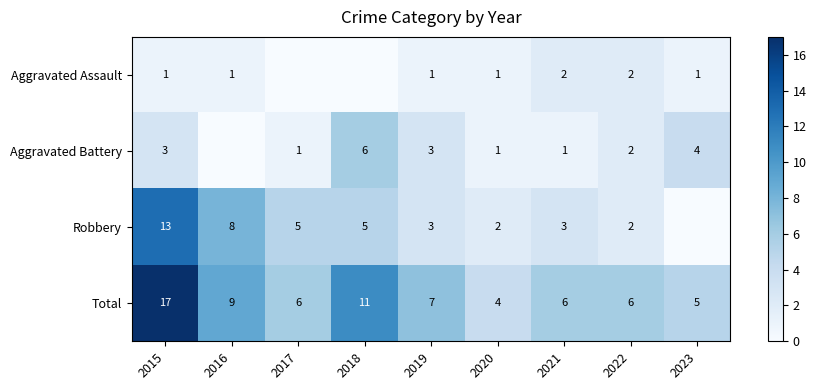

What is the spread (max minus min) of values at 2022?

4